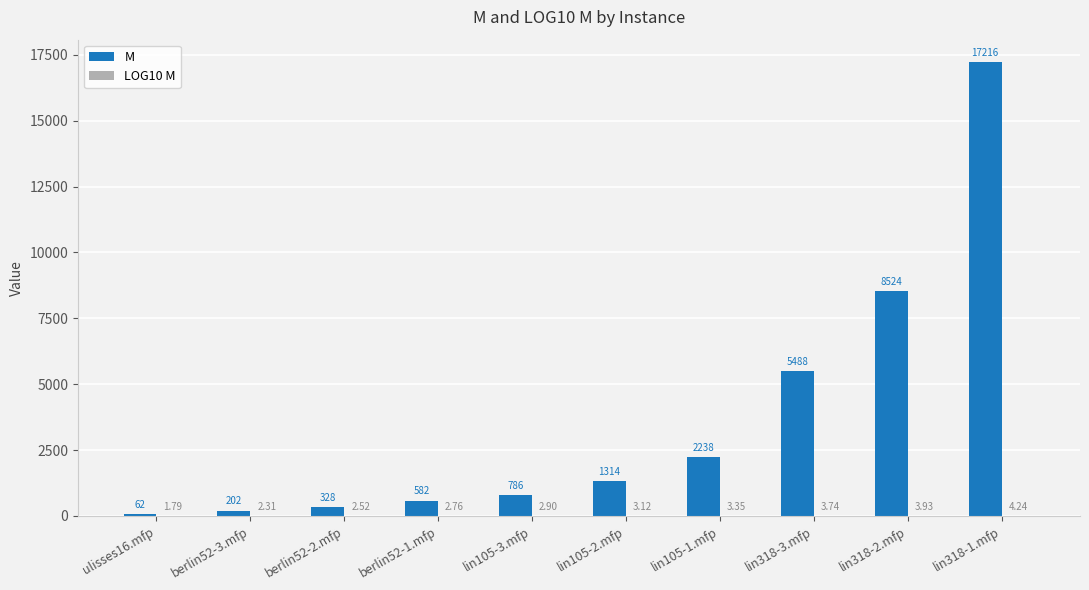

At which category is the sum across all series the highest?

lin318-1.mfp